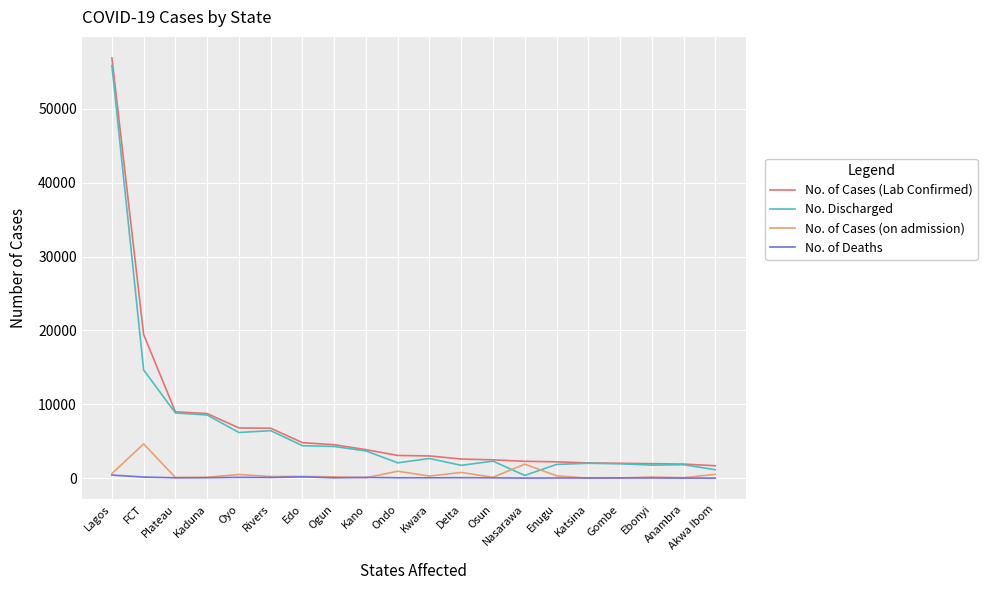

True or false: No. of Cases (on admission) has more than 0 interior local peaks.

True